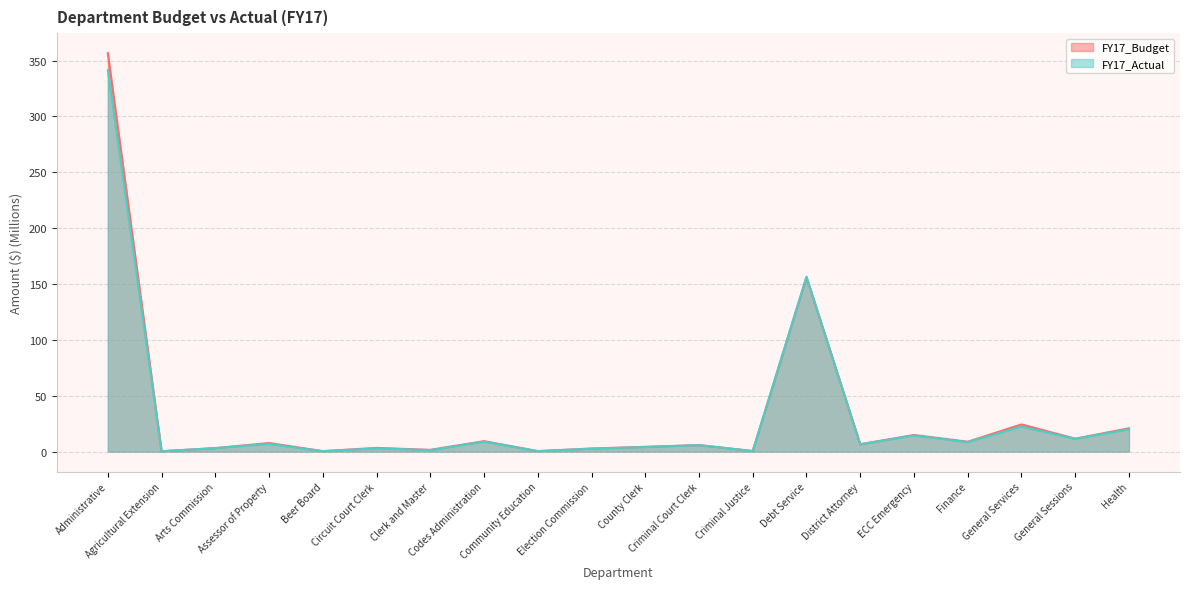

The FY17_Actual series shows 0.4 at Community Education. True or false?

True